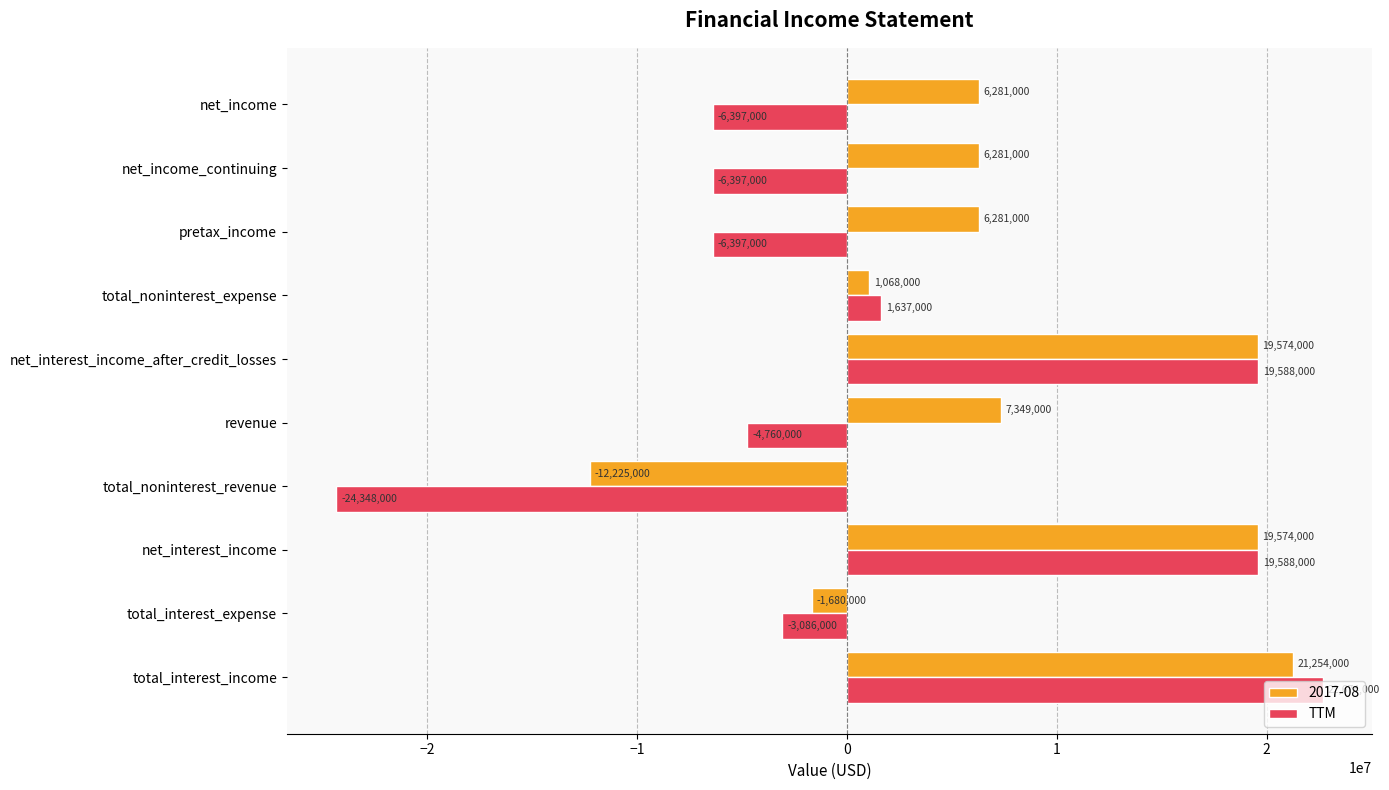

What is the difference between the 2017-08 values at total_noninterest_expense and total_interest_expense?

2748000